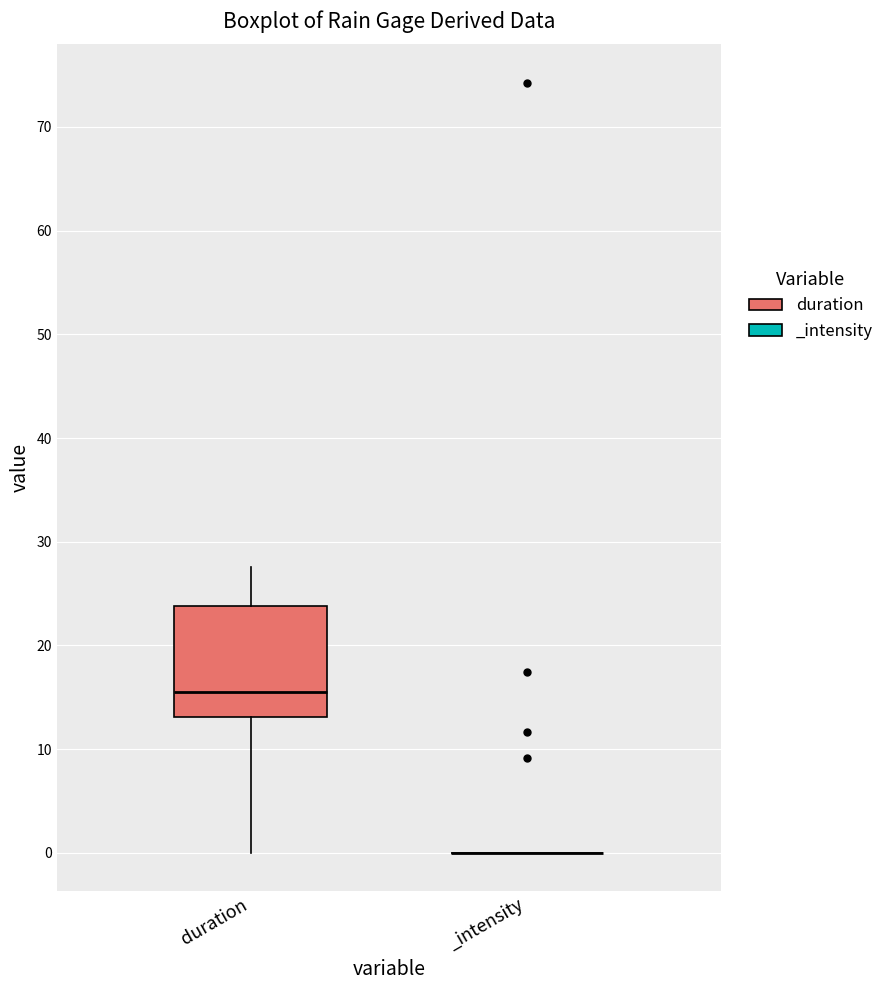

Reading left to right, read every box against the y-axis: the position of its median line, the range the box covers, and the ends of its whiskers. The values are not printed on the chart, so give them approximately, as read against the axis.

duration: median 16, box 13 to 24, whiskers 0 to 28
_intensity: box collapsed to a line at 0, whiskers 0 to 0